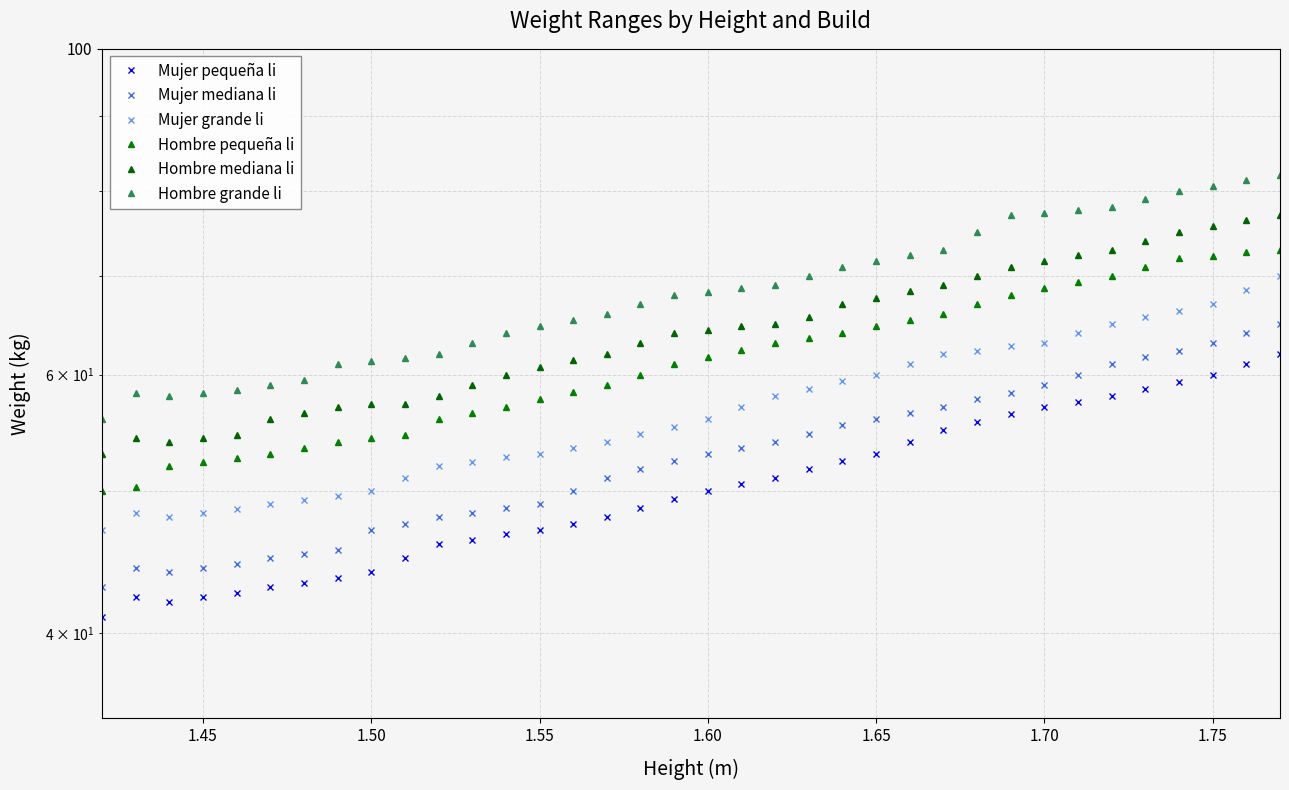

True or false: Hombre pequeña li and Mujer mediana li intersect in this chart.

False